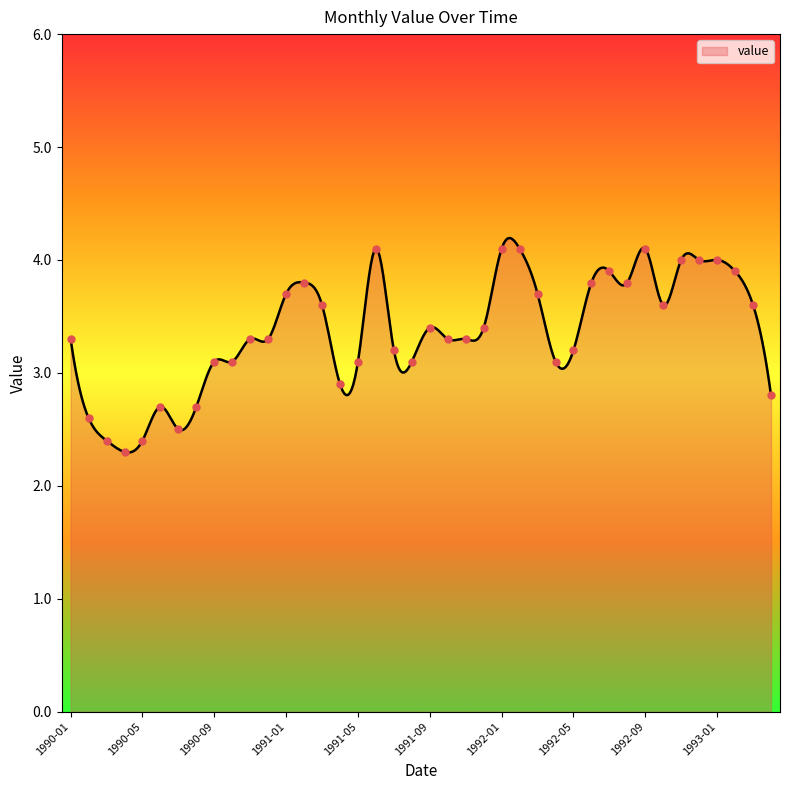

Which has a higher value, 1990-11 or 1990-09?

1990-11